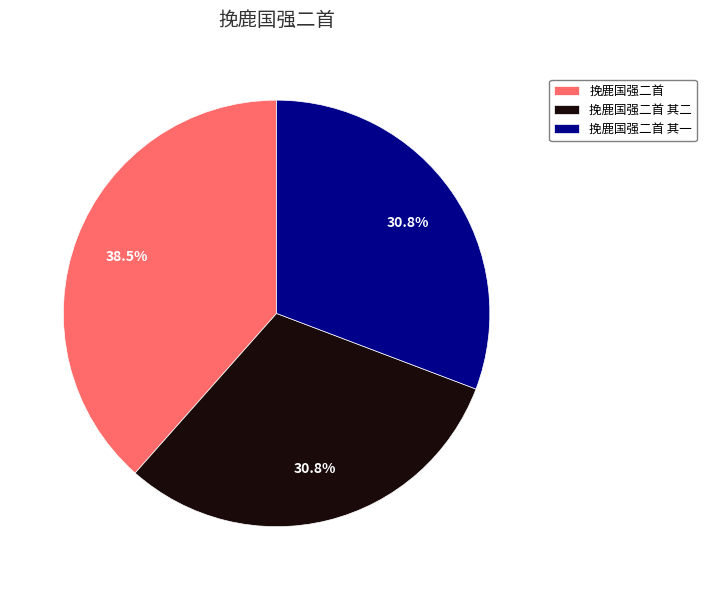

Which slice is the largest?

挽鹿国强二首